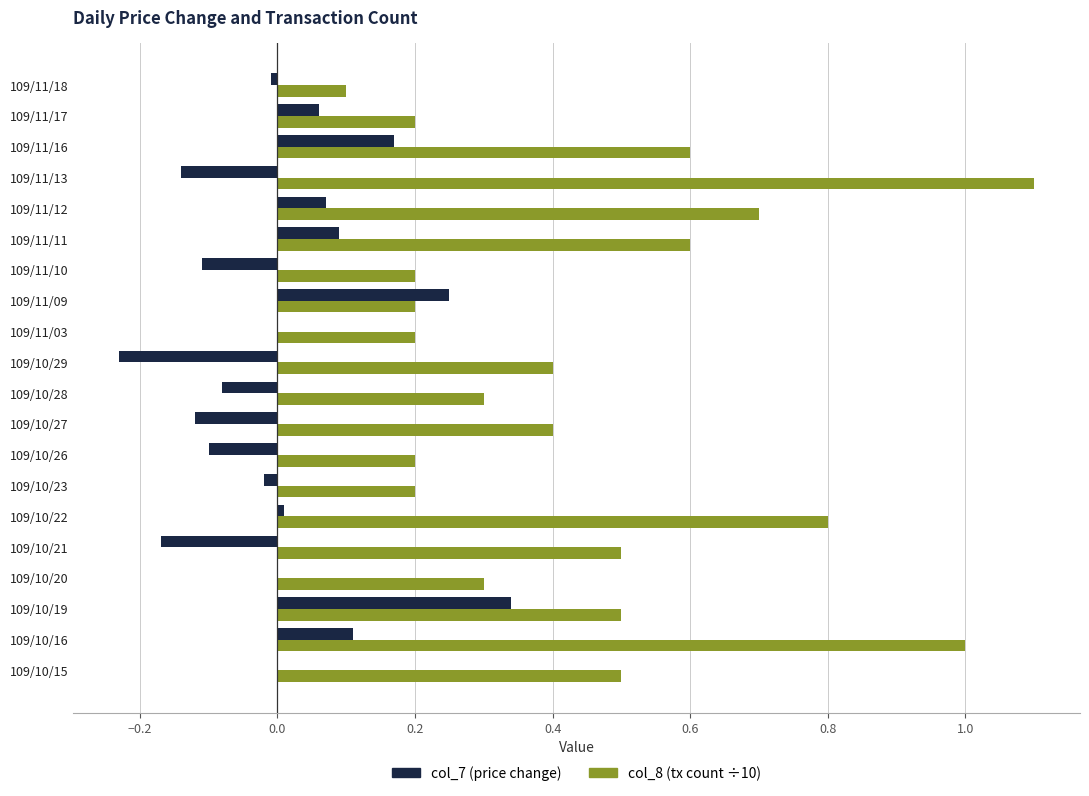

What is the greatest value displayed?

1.1